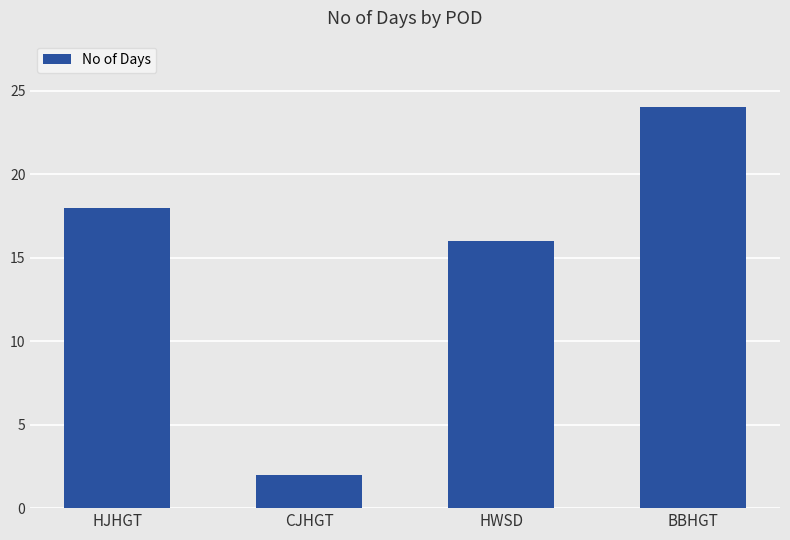

What is the greatest value displayed?

24